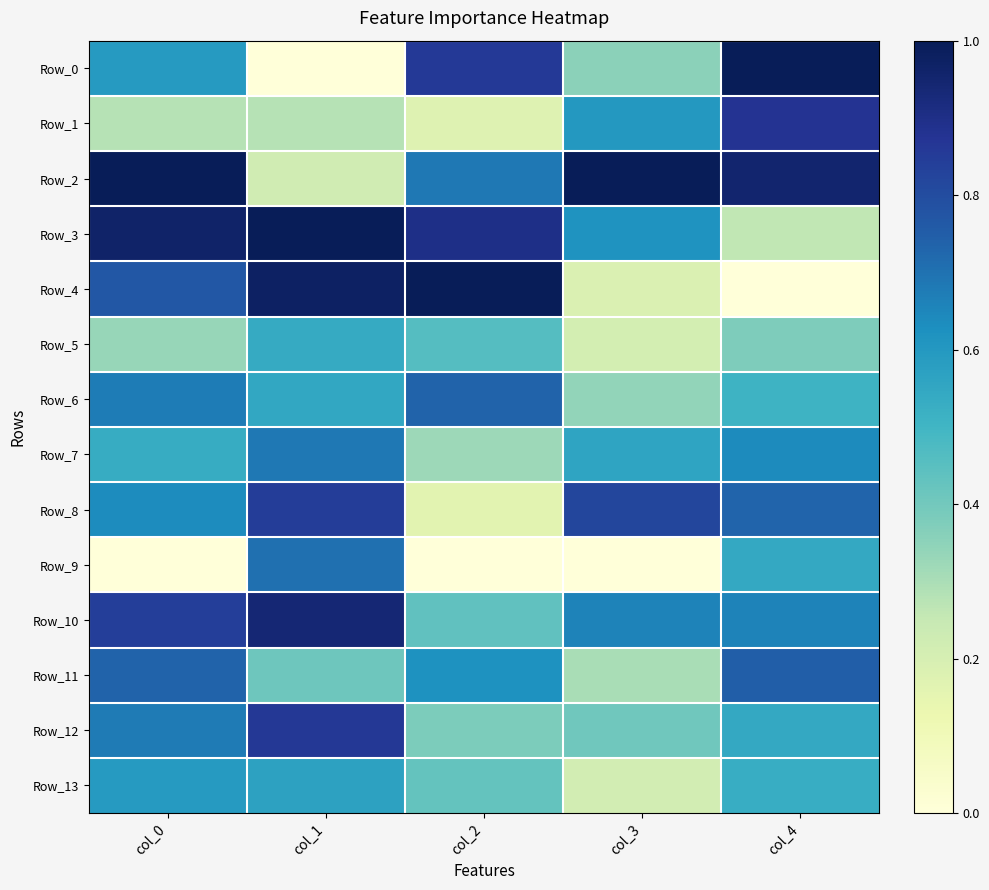

How many series are shown in this chart?

14